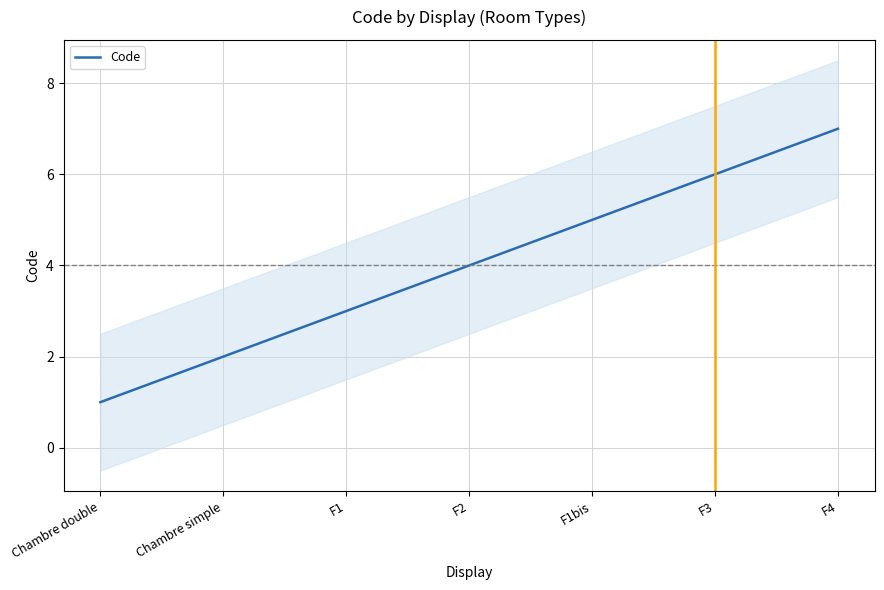

How many values are below 4?

3